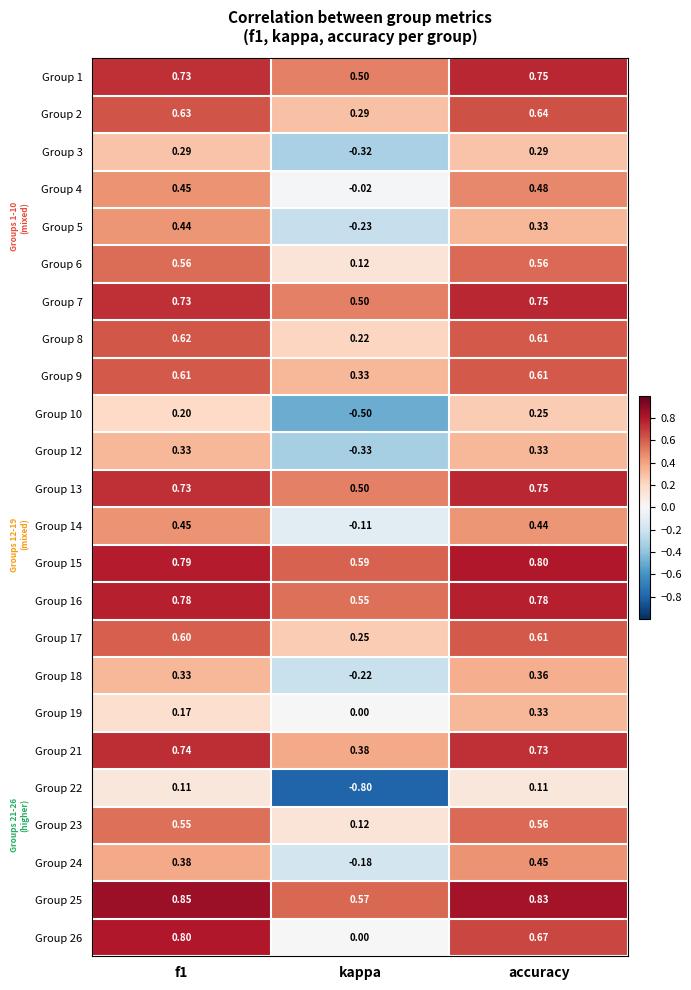

How many categories are shown in the chart?

3